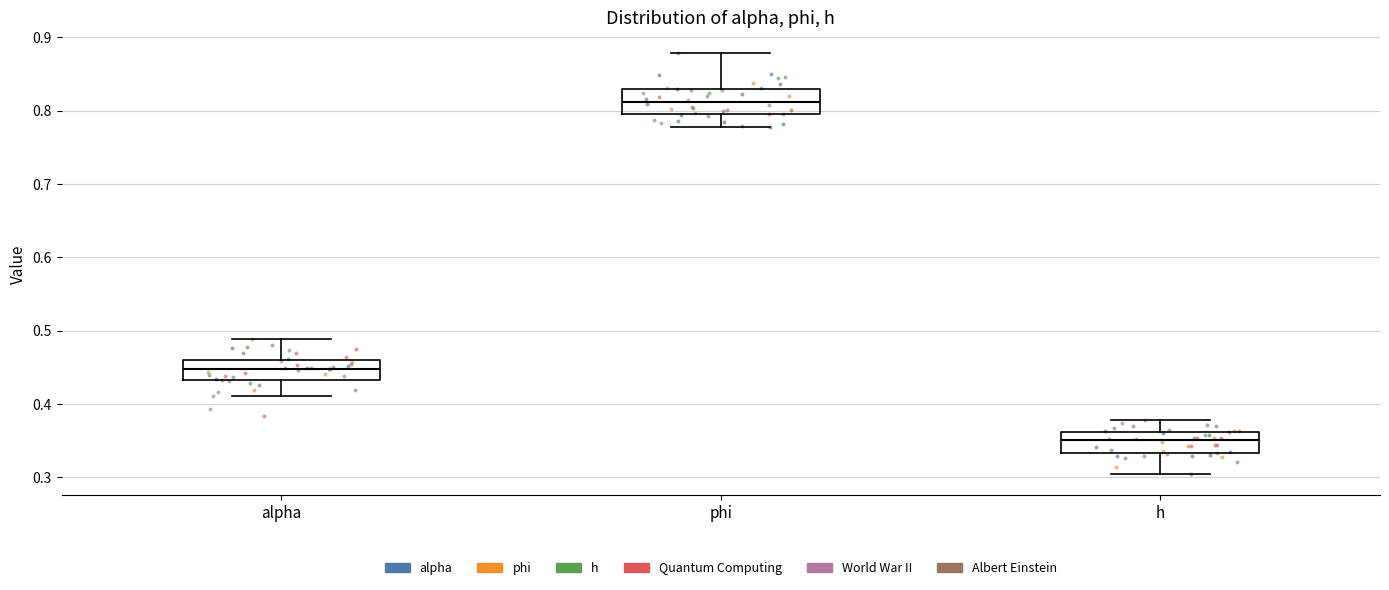

Which box's median line is the highest?

phi